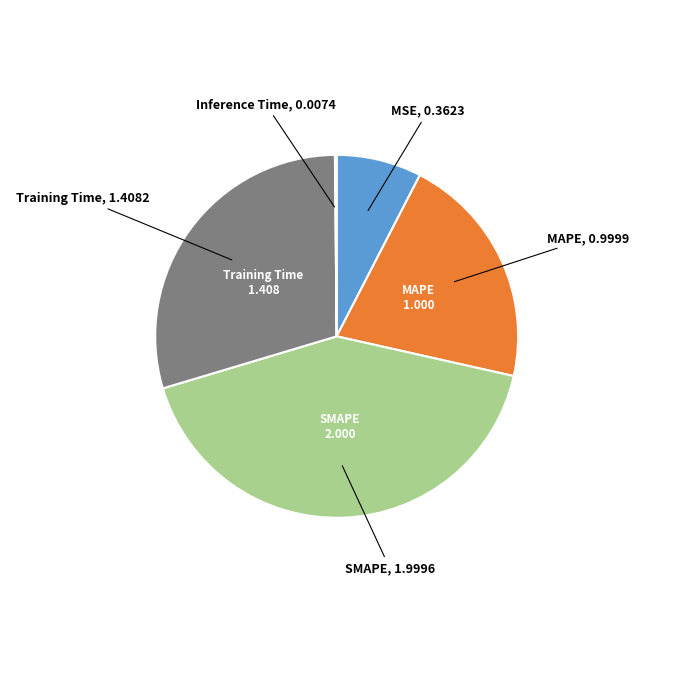

Is there any slice that represents more than half of the pie?

No